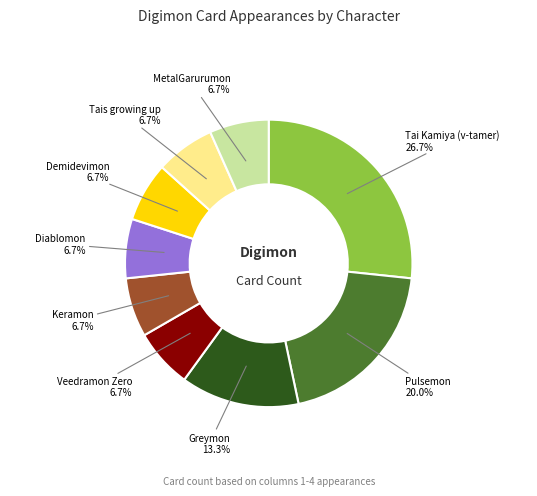

To the nearest percent, what is the combined percentage of Tais growing up and Tai Kamiya (v-tamer)?

33%